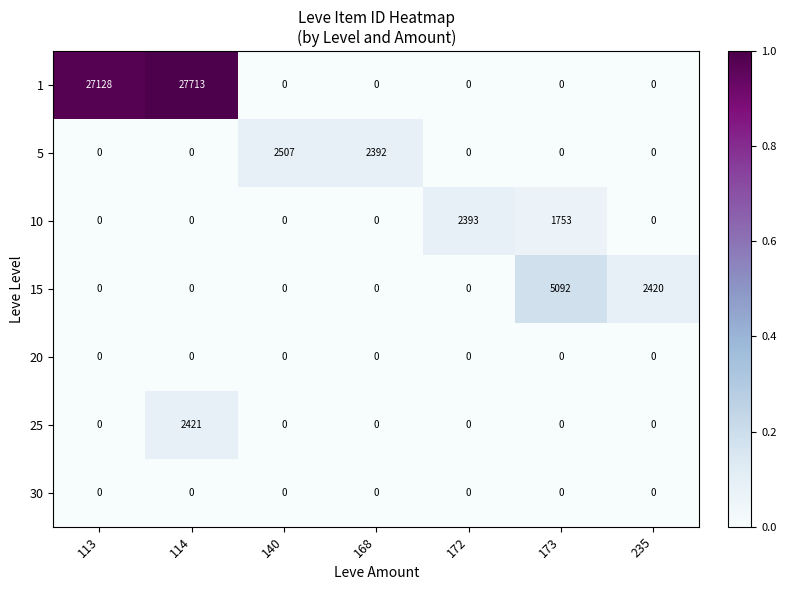

At which label is 1 closest to 13856?

113